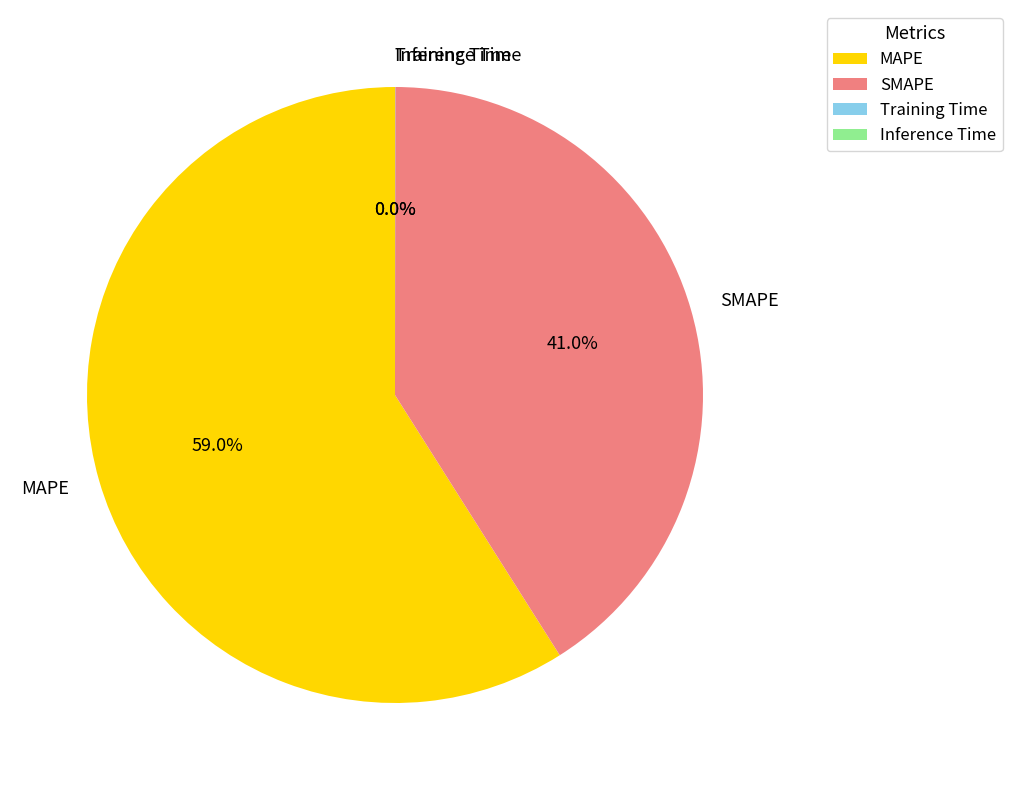

Which slice is the largest?

MAPE